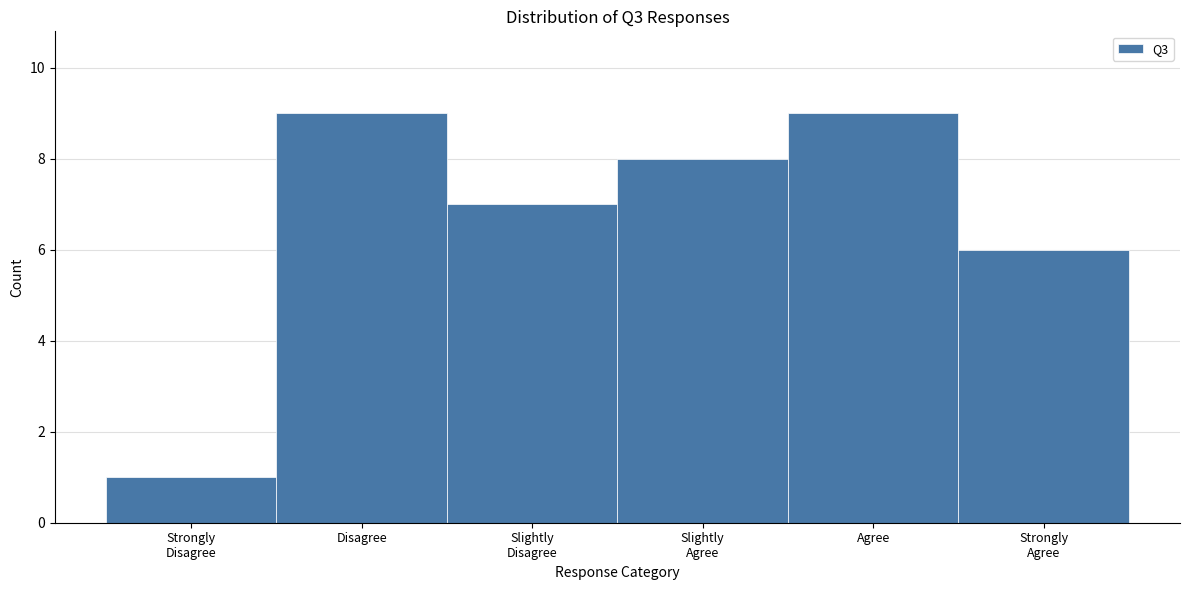

Reading left to right, list all the values displayed in this chart.

1	9	7	8	9	6